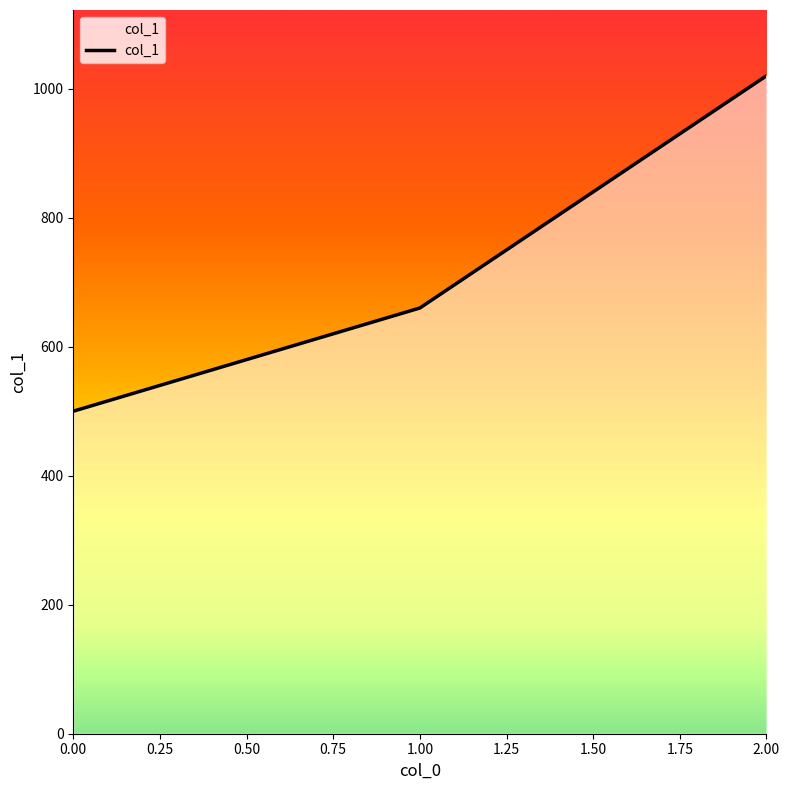

What is the smallest value displayed?

500